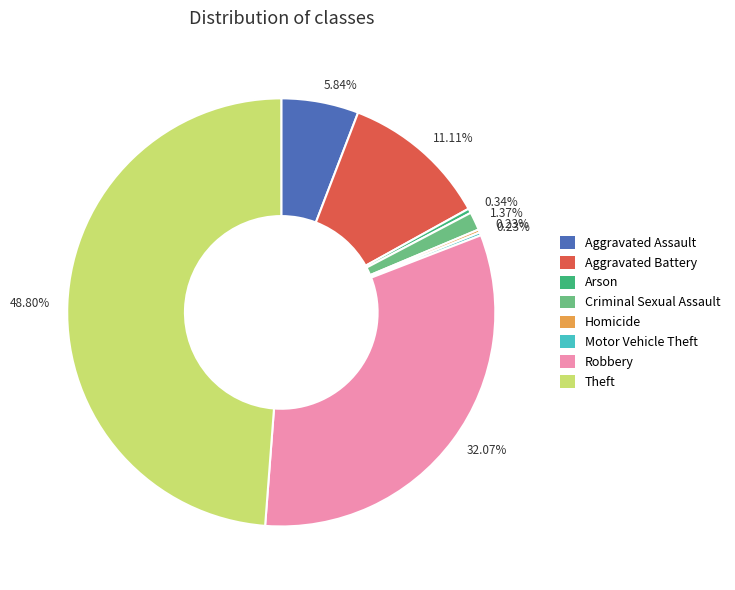

Is there any slice that represents more than half of the pie?

No